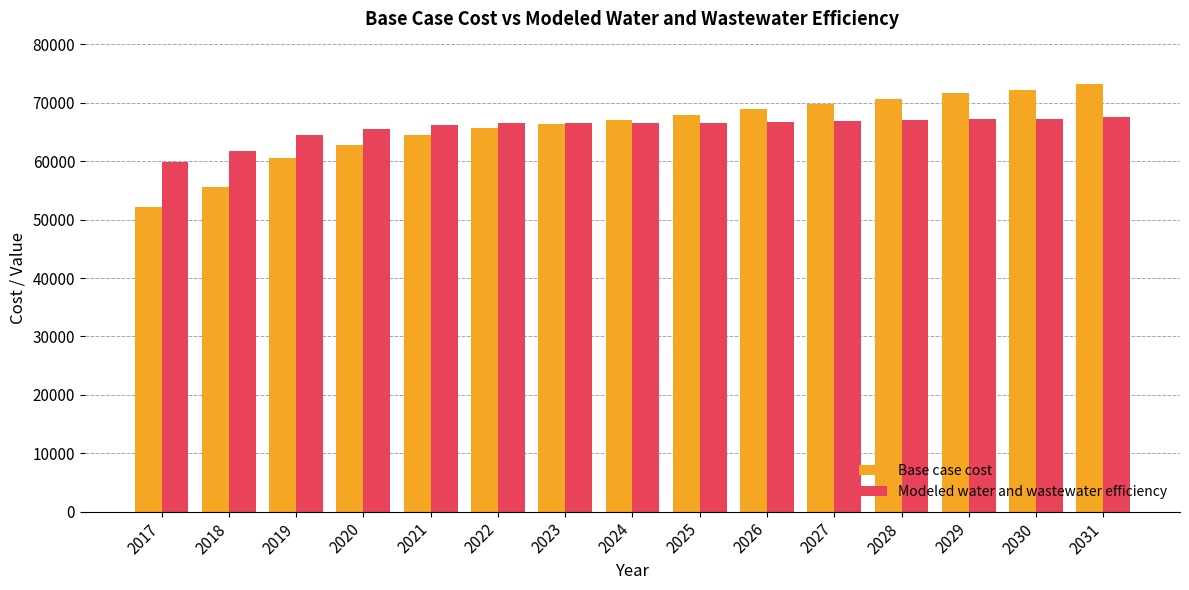

What is the difference between the Base case cost values at 2027 and 2029?

1763.9